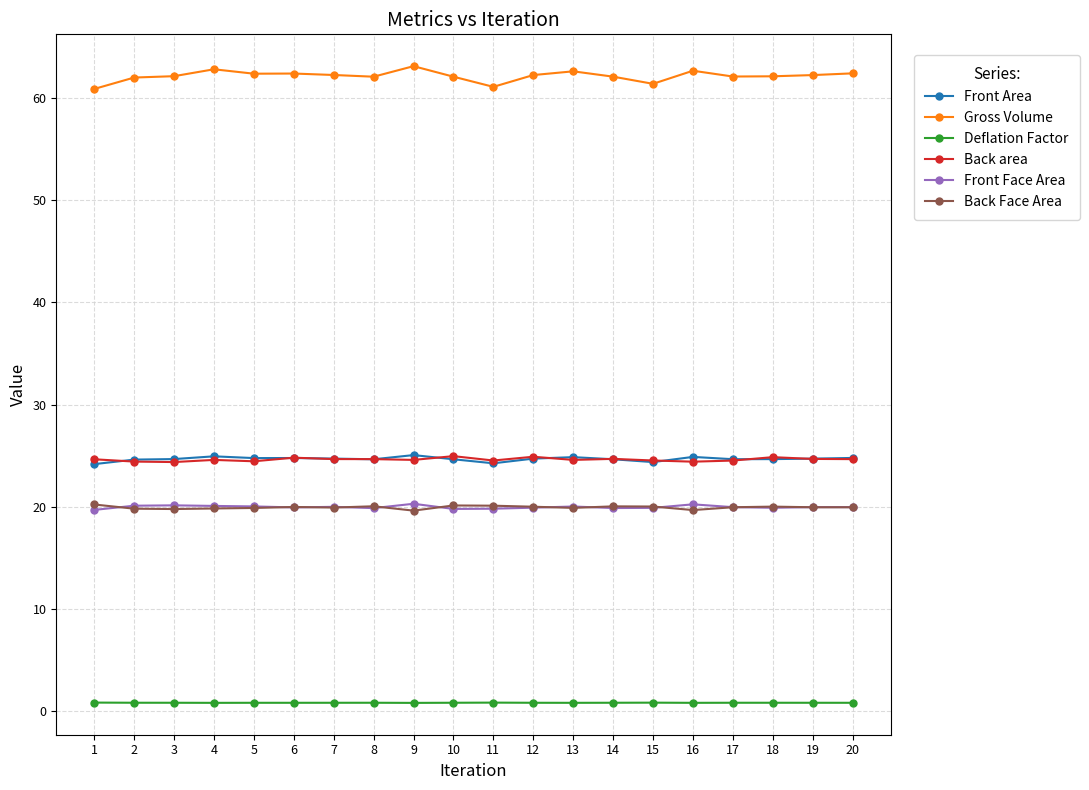

True or false: Front Area has a value of 24.8 at 6.

True